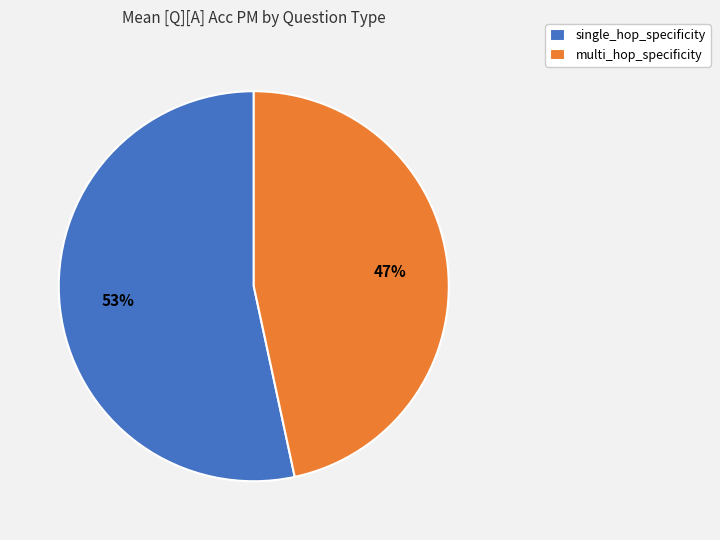

What is the ratio of the value at single_hop_specificity to the value at multi_hop_specificity?

1.1